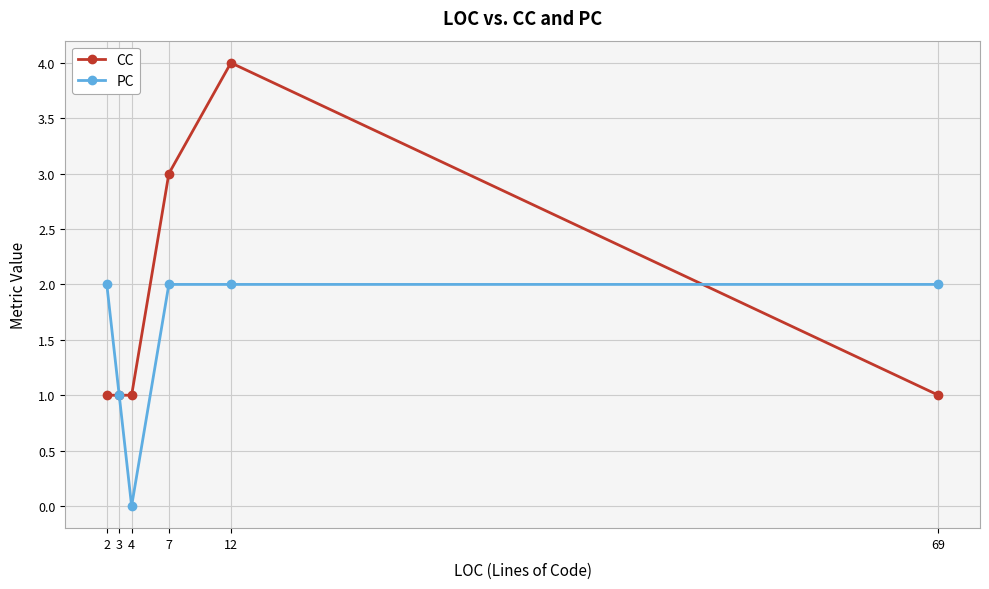

What is the difference between the CC values at 12 and 69?

3